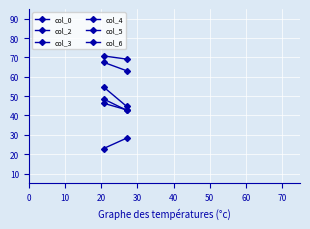

Reading right to left, list all the values displayed in this chart.

col_0: 42.7	48.5
col_2: 63.1	67.5
col_3: 69.1	70.8
col_4: 42.9	46.3
col_5: 28.3	22.9
col_6: 44.7	54.7